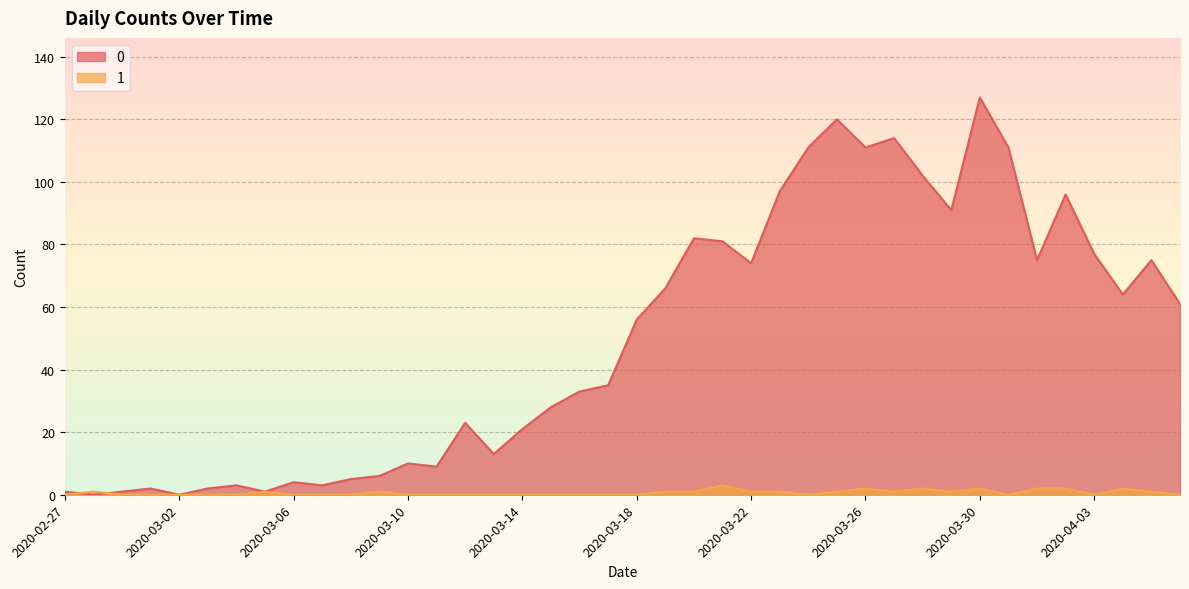

In 0, how many points are lower than both neighbors (excluding endpoints)?

11